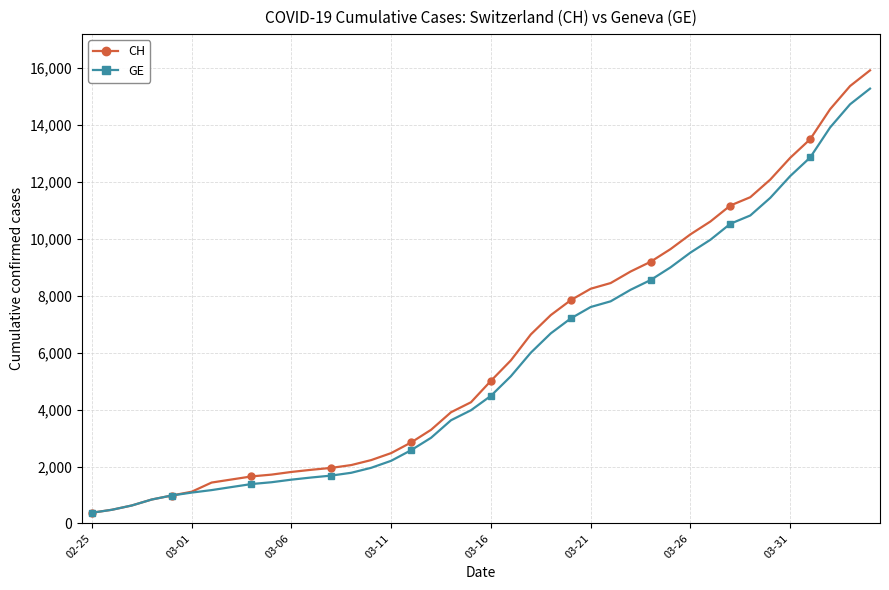

What is the value of the CH point at the 32nd from the left?

10613